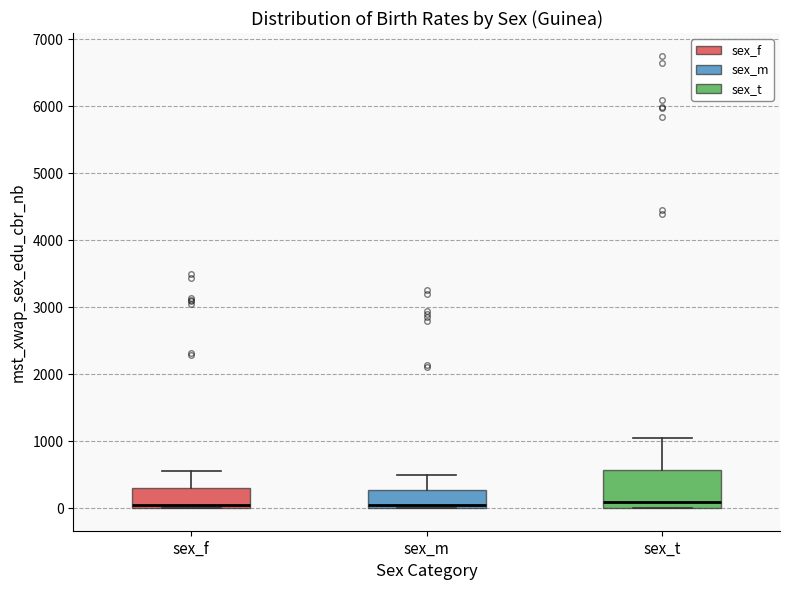

Where is the upper edge of the box for sex_t on the y-axis? The values are not printed on the chart, so give them approximately, as read against the axis.

600